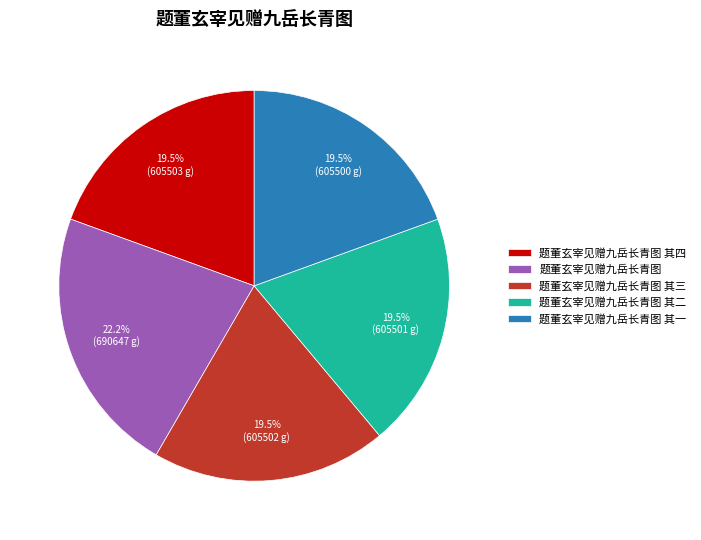

Which slice is the largest?

题董玄宰见赠九岳长青图